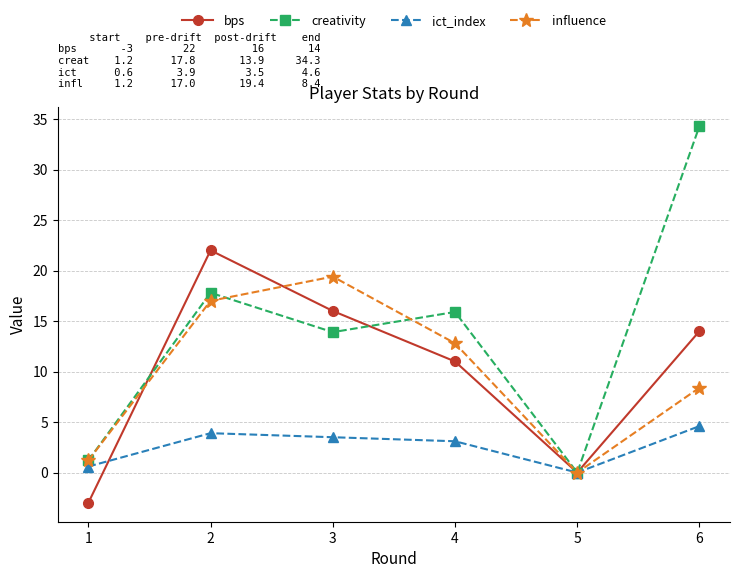

What is the smallest value displayed?

-3.0